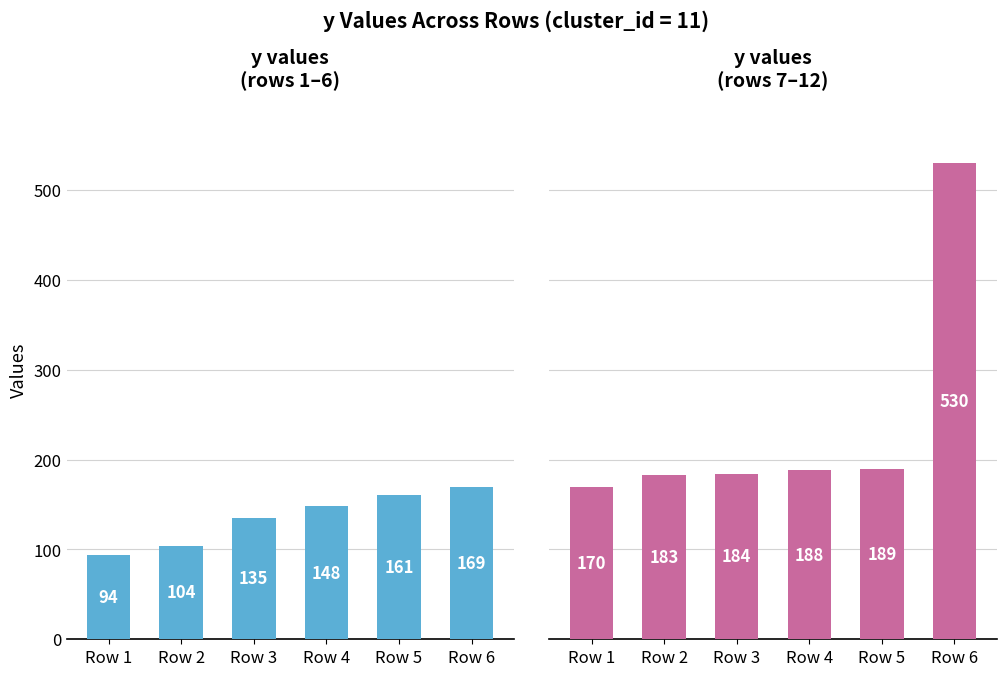

Is it true that y (rows 7-12) equals 324 at Row 4?

False